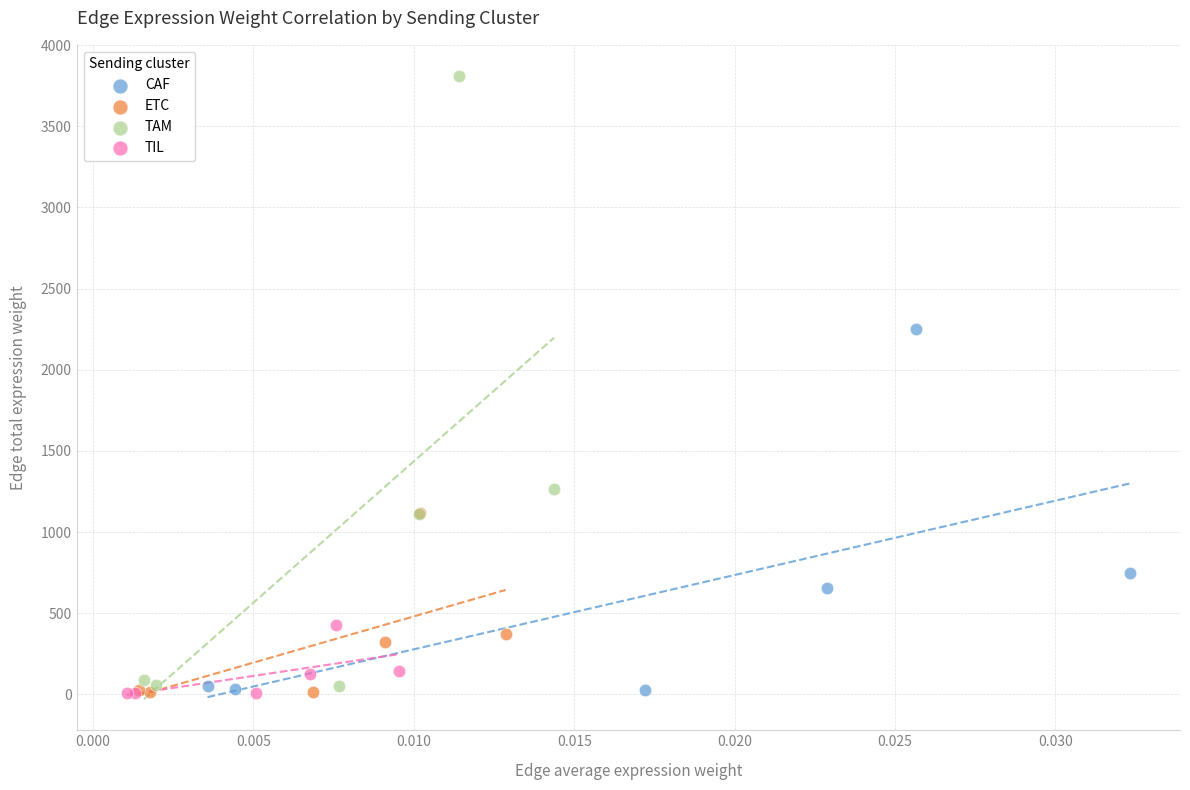

Which series has the largest Y range (max minus min)?

TAM